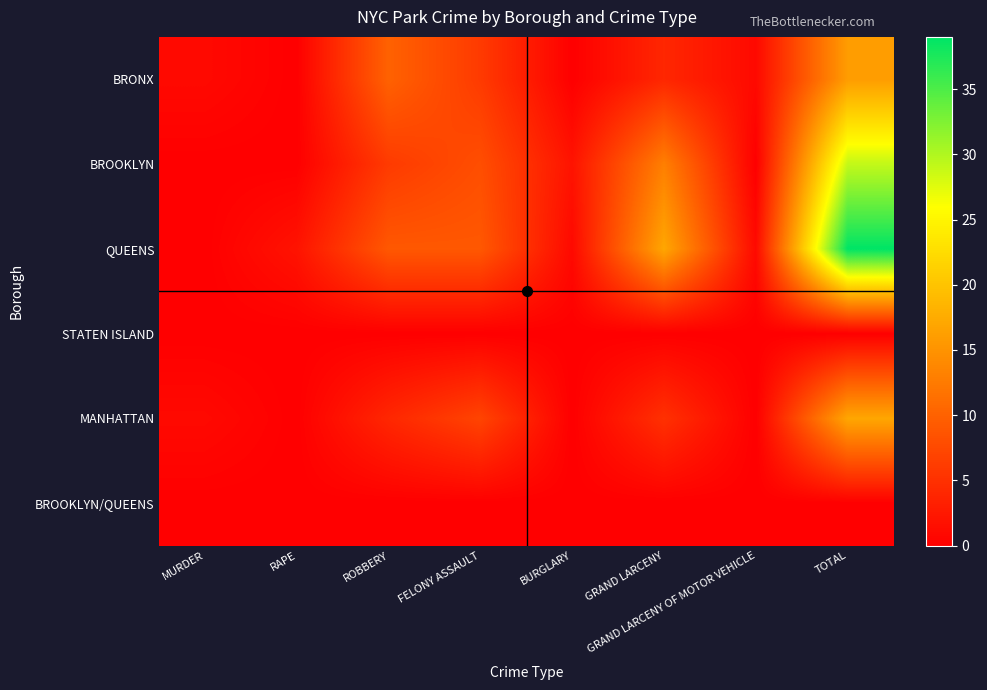

What is the spread (max minus min) of values at FELONY ASSAULT?

9